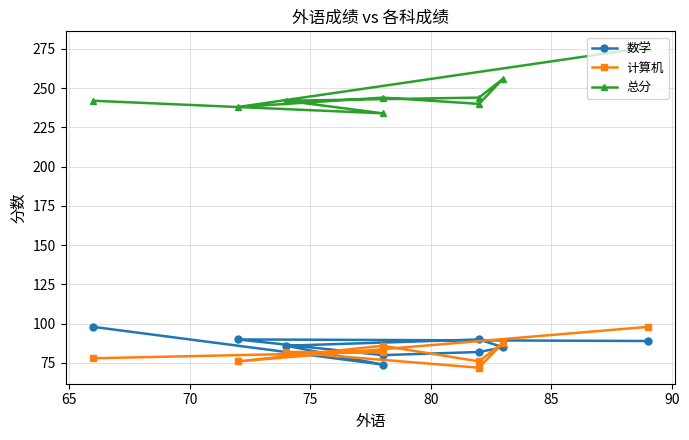

True or false: 总分 has a value of 337 at 80.

False